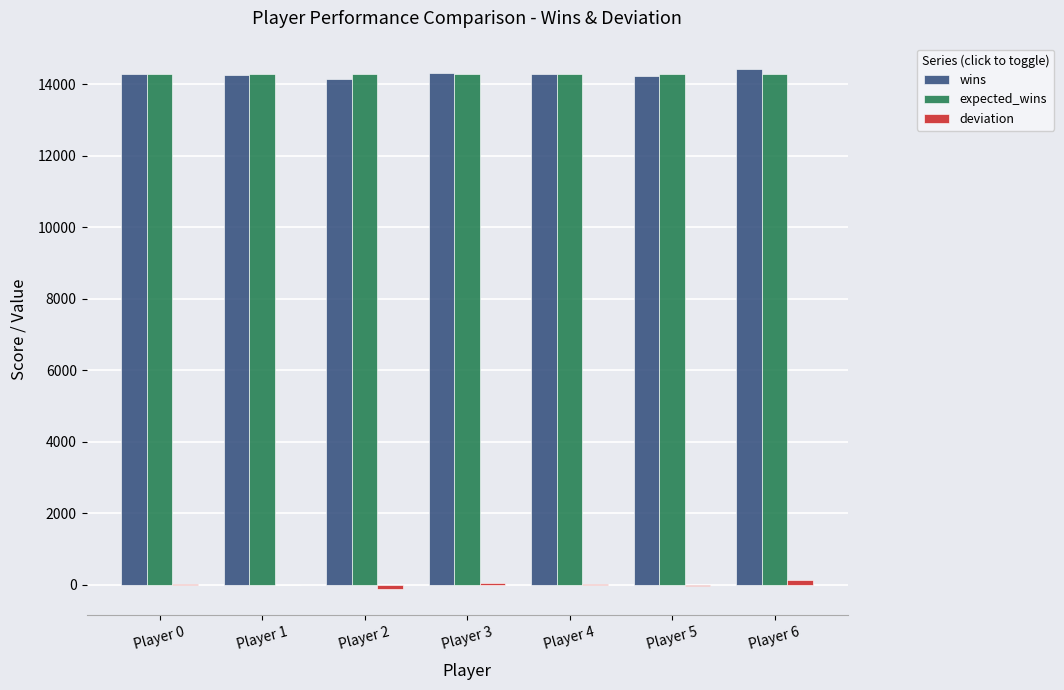

Count the number of data series in this chart.

3